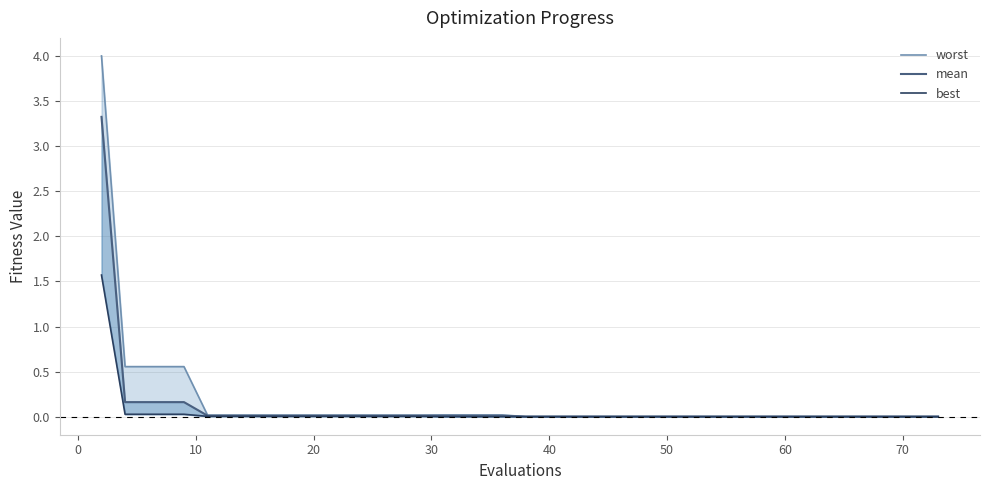

How many lines are shown in the chart?

3